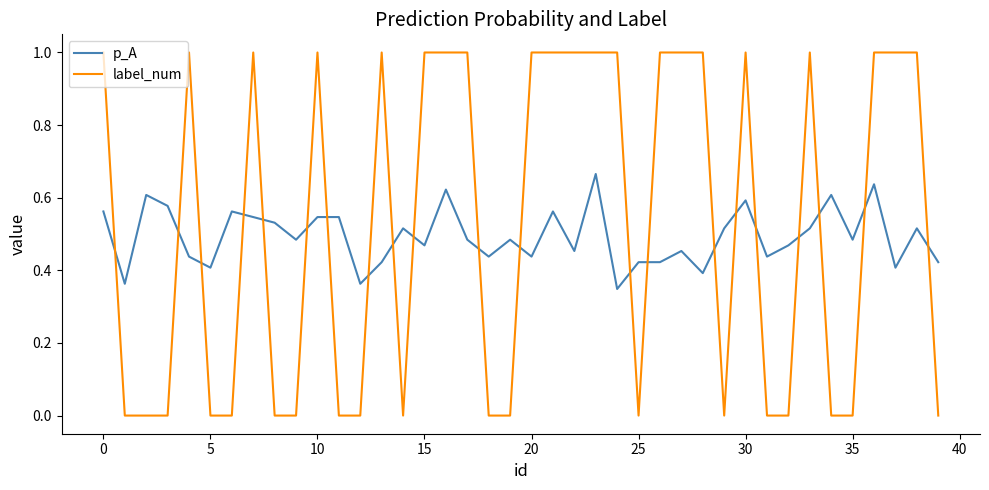

List the series in order of their peak value, highest first.

label_num, p_A